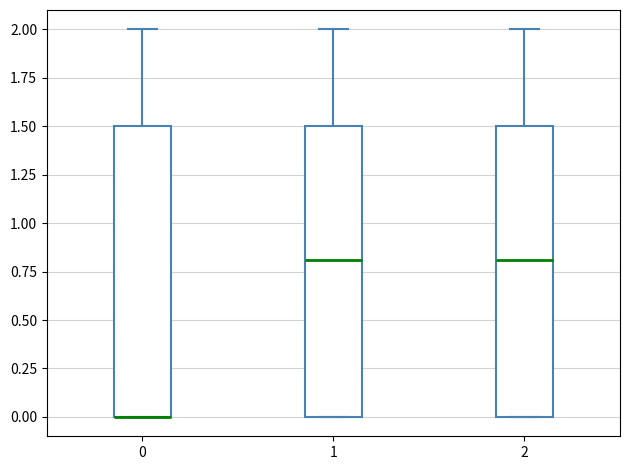

Where does the upper whisker of the box at x = 1 end on the y-axis? The values are not printed on the chart, so give them approximately, as read against the axis.

2.0